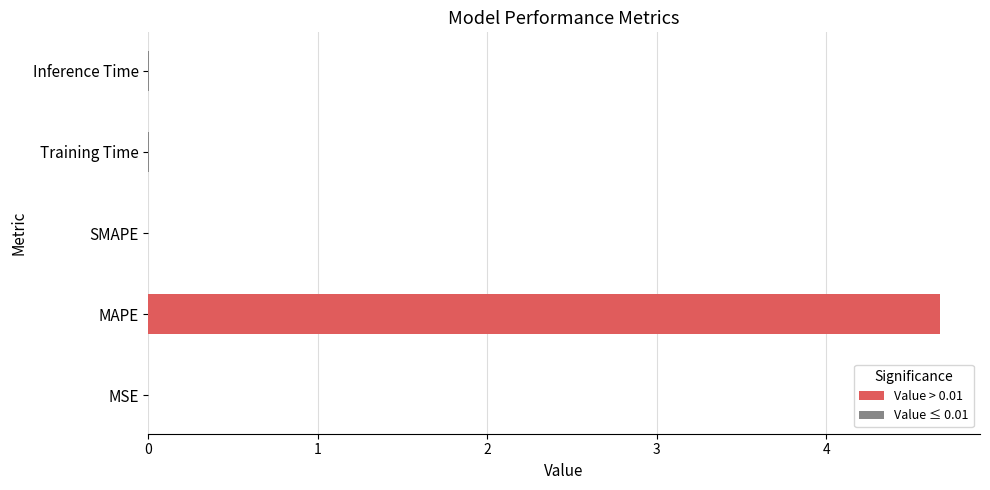

Is it true that the value at Training Time is 0.0?

True